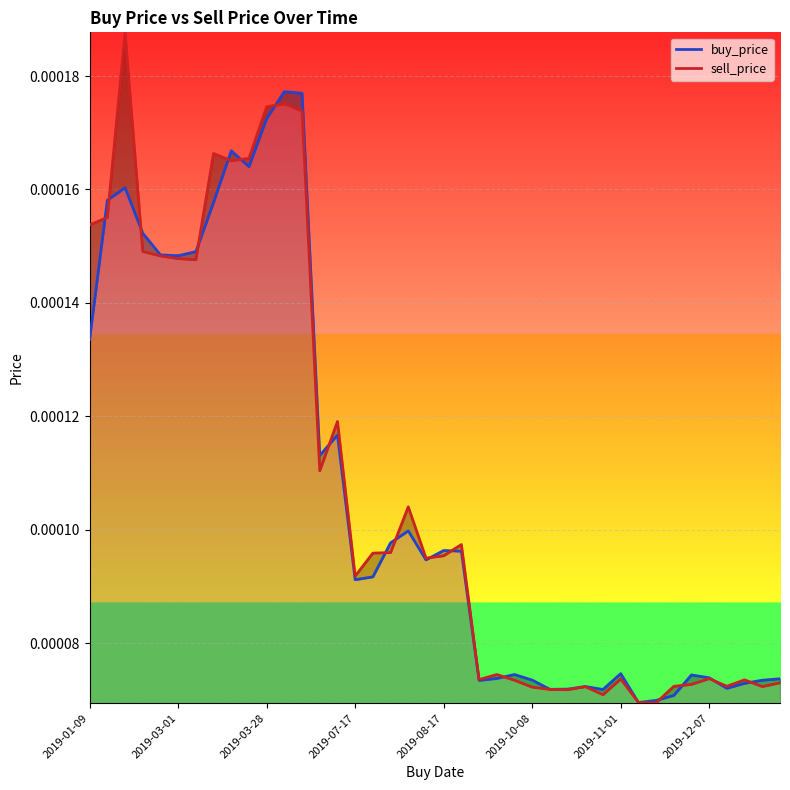

How many buy_price values are between 0 and 1?

40